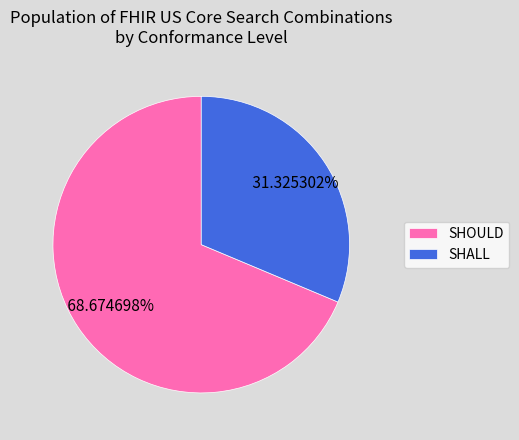

Is the sum of SHOULD and SHALL greater than half?

Yes